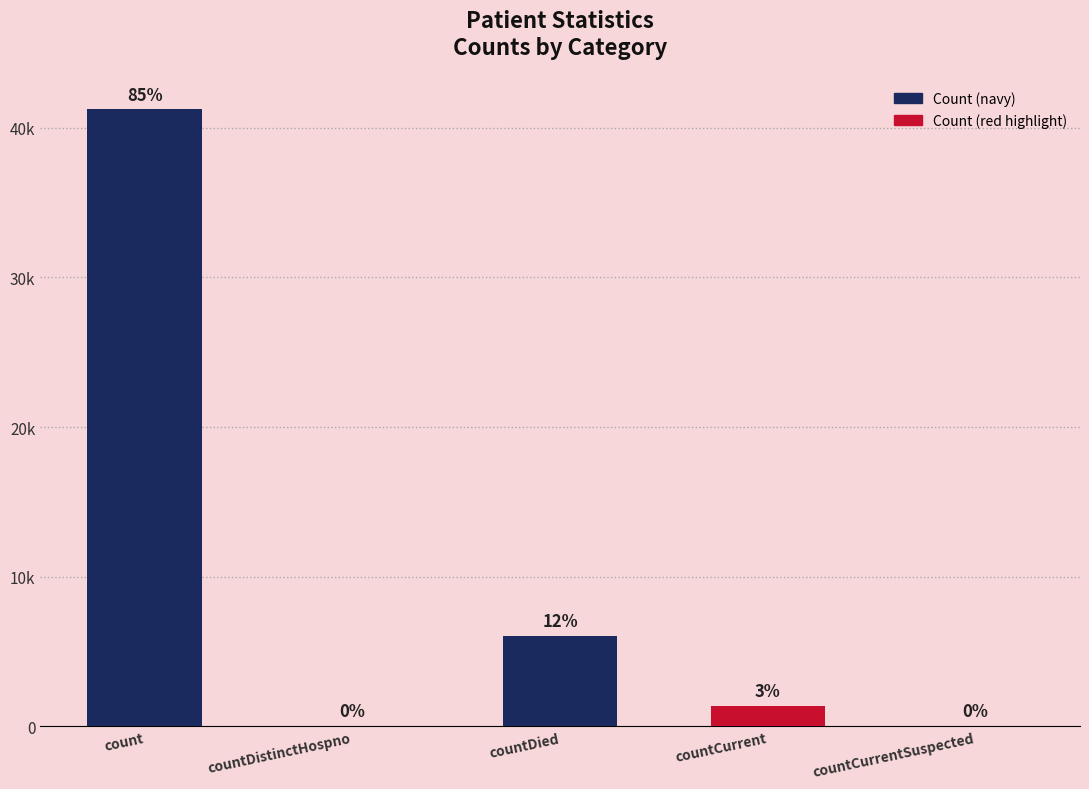

What is the value of the 1st bar from the left?

41235